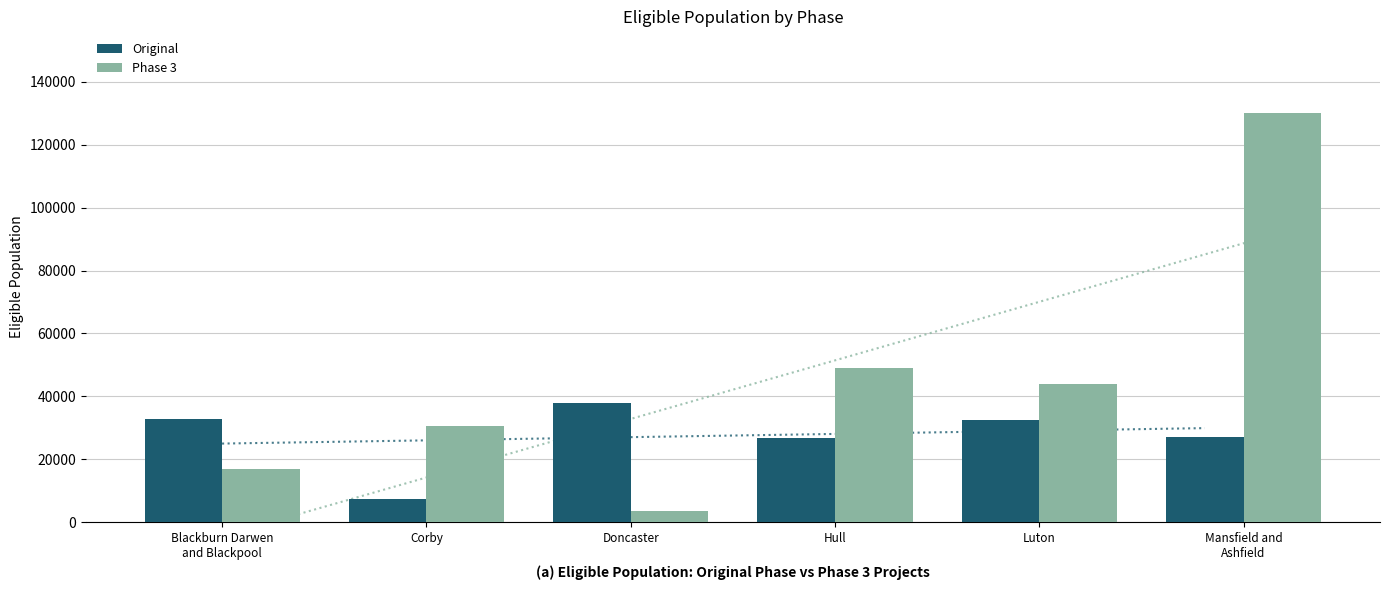

How many bars are there in total?

12